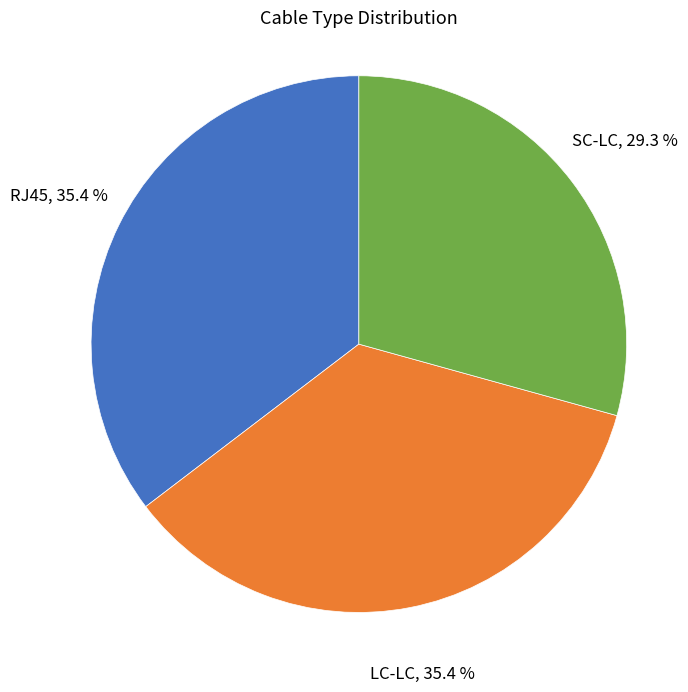

To the nearest percent, what portion does SC-LC represent?

29%